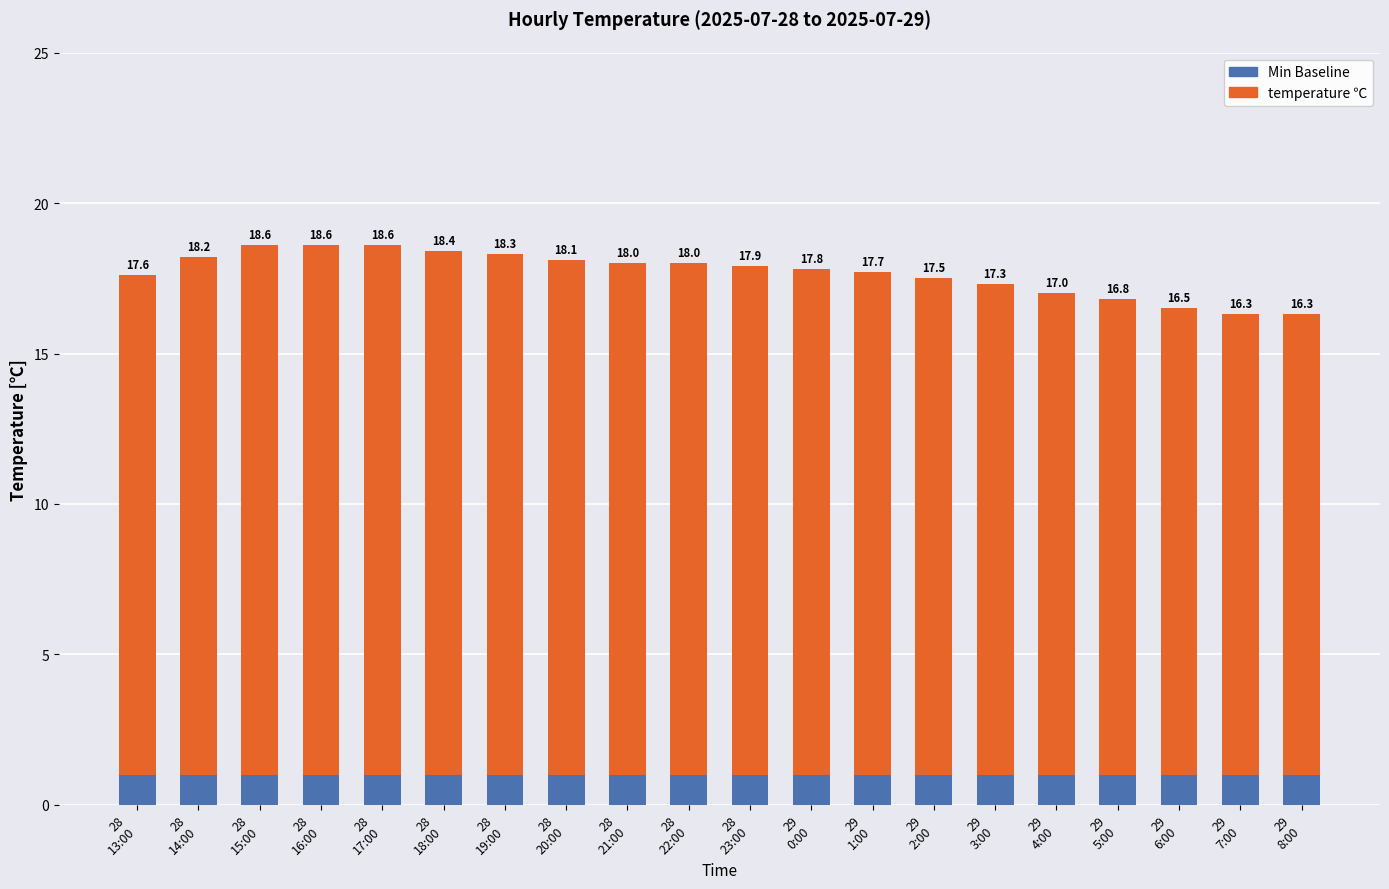

What is the sum of all temperature ℃ values?

333.5